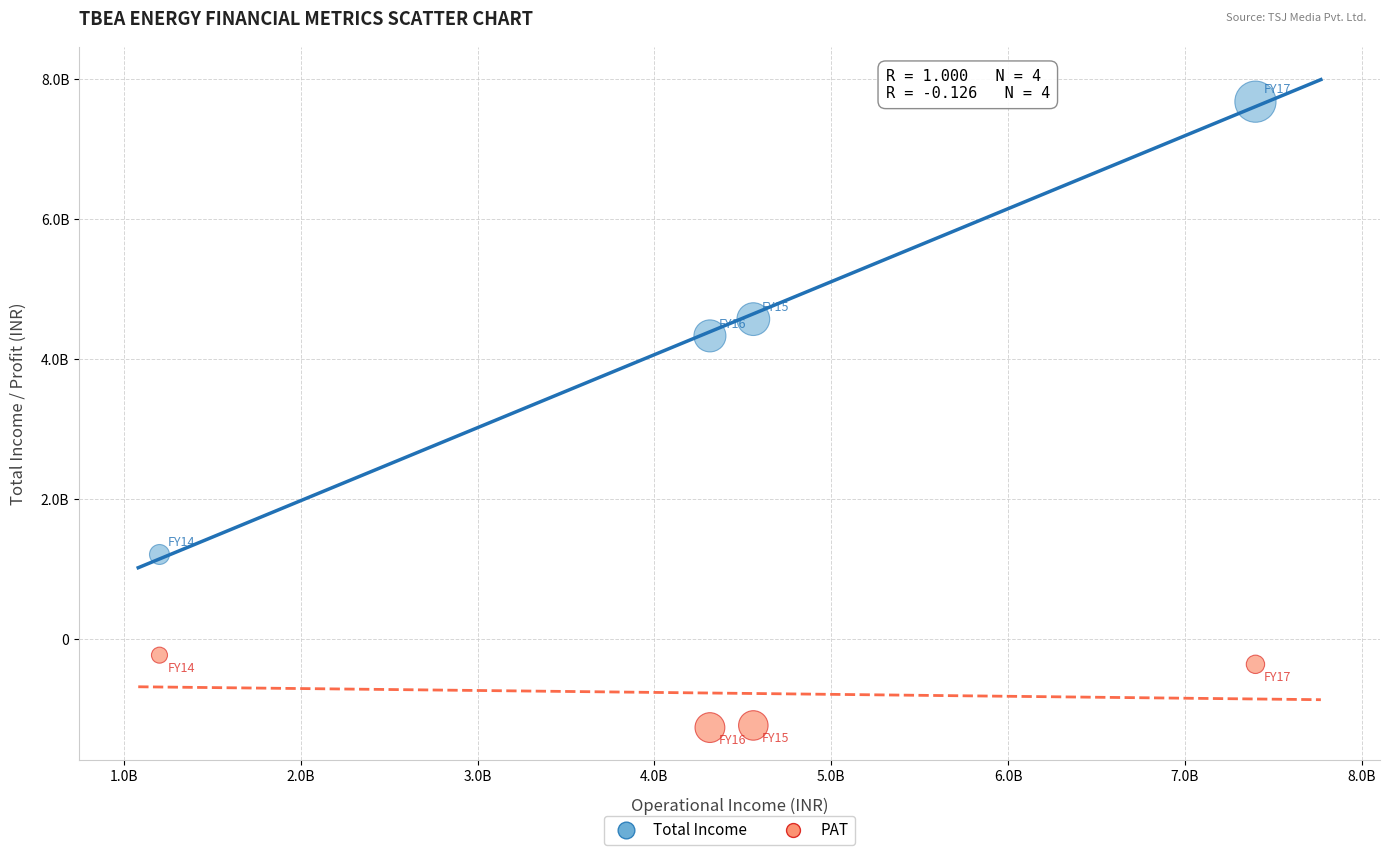

What are all the series names shown in the legend?

Total Income, PAT